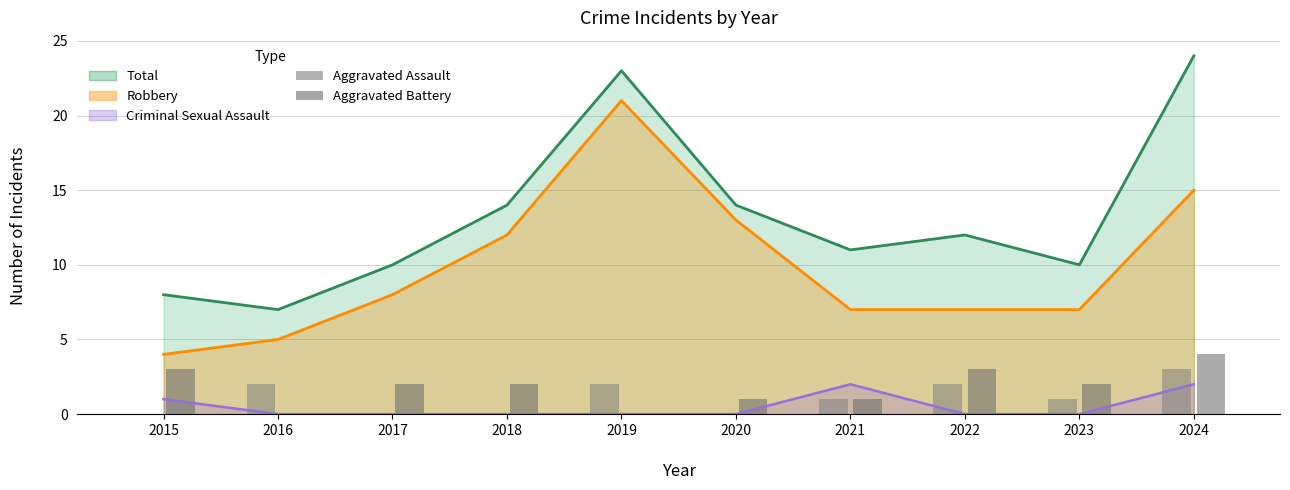

At which label does Aggravated Assault first exceed 1?

2016